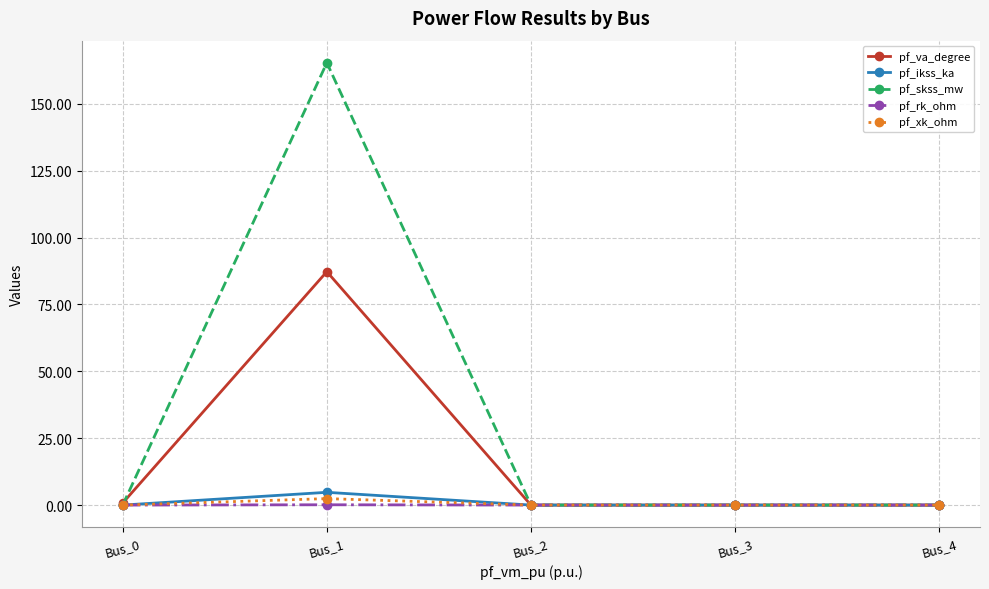

The value of pf_xk_ohm at Bus_0 is 0.0. True or false?

True